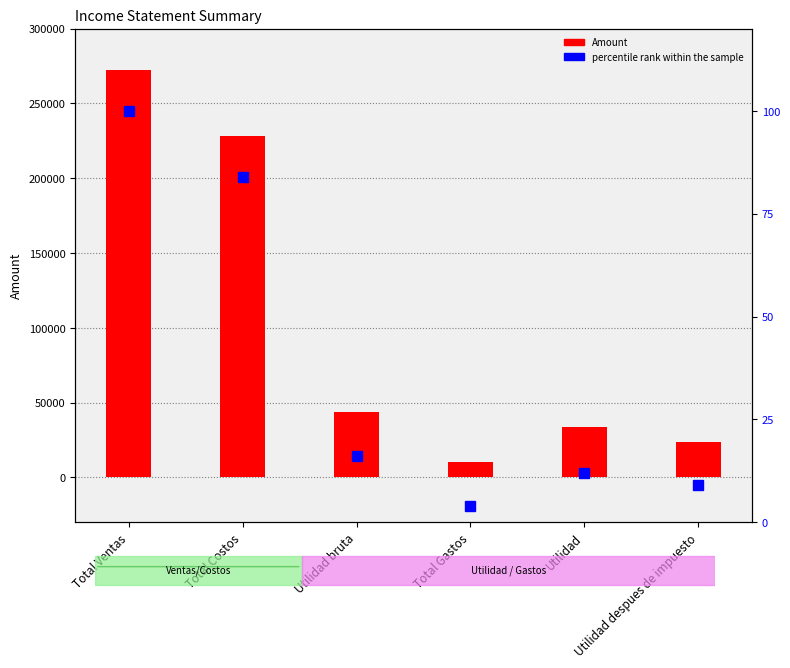

Reading right to left, extract all data points from this chart.

Amount: Utilidad despues de impuesto=23520	Utilidad=33600	Total Gastos=10400	Utilidad bruta=44000	Total Costos=228000	Total Ventas=272000
percentile rank within the sample: Utilidad despues de impuesto=9	Utilidad=12	Total Gastos=4	Utilidad bruta=16	Total Costos=84	Total Ventas=100